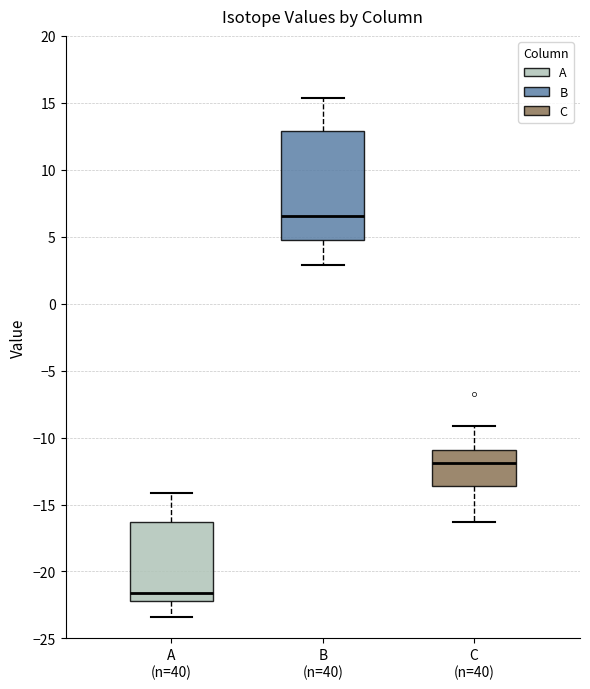

Reading left to right, transcribe this box plot: for each box, give where its median line is, the range the box spans, and where its two whiskers end, as read against the y-axis. The values are not printed on the chart, so give them approximately, as read against the axis.

A (n=40): median -21.5, box -22.0 to -16.5, whiskers -23.5 to -14.0
B (n=40): median 6.5, box 5.0 to 13.0, whiskers 3.0 to 15.5
C (n=40): median -12.0, box -13.5 to -11.0, whiskers -16.5 to -9.0